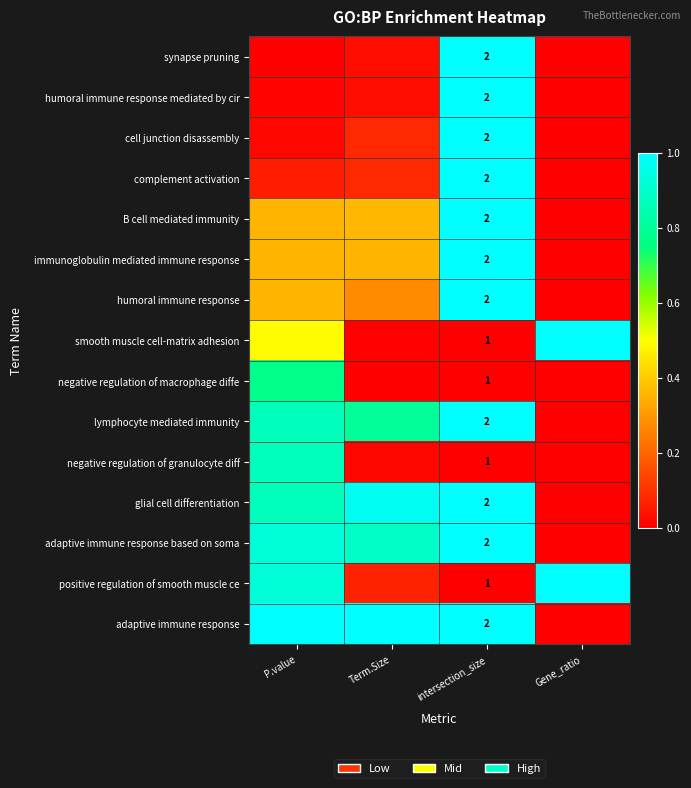

At which label does adaptive immune response reach its minimum?

Gene_ratio